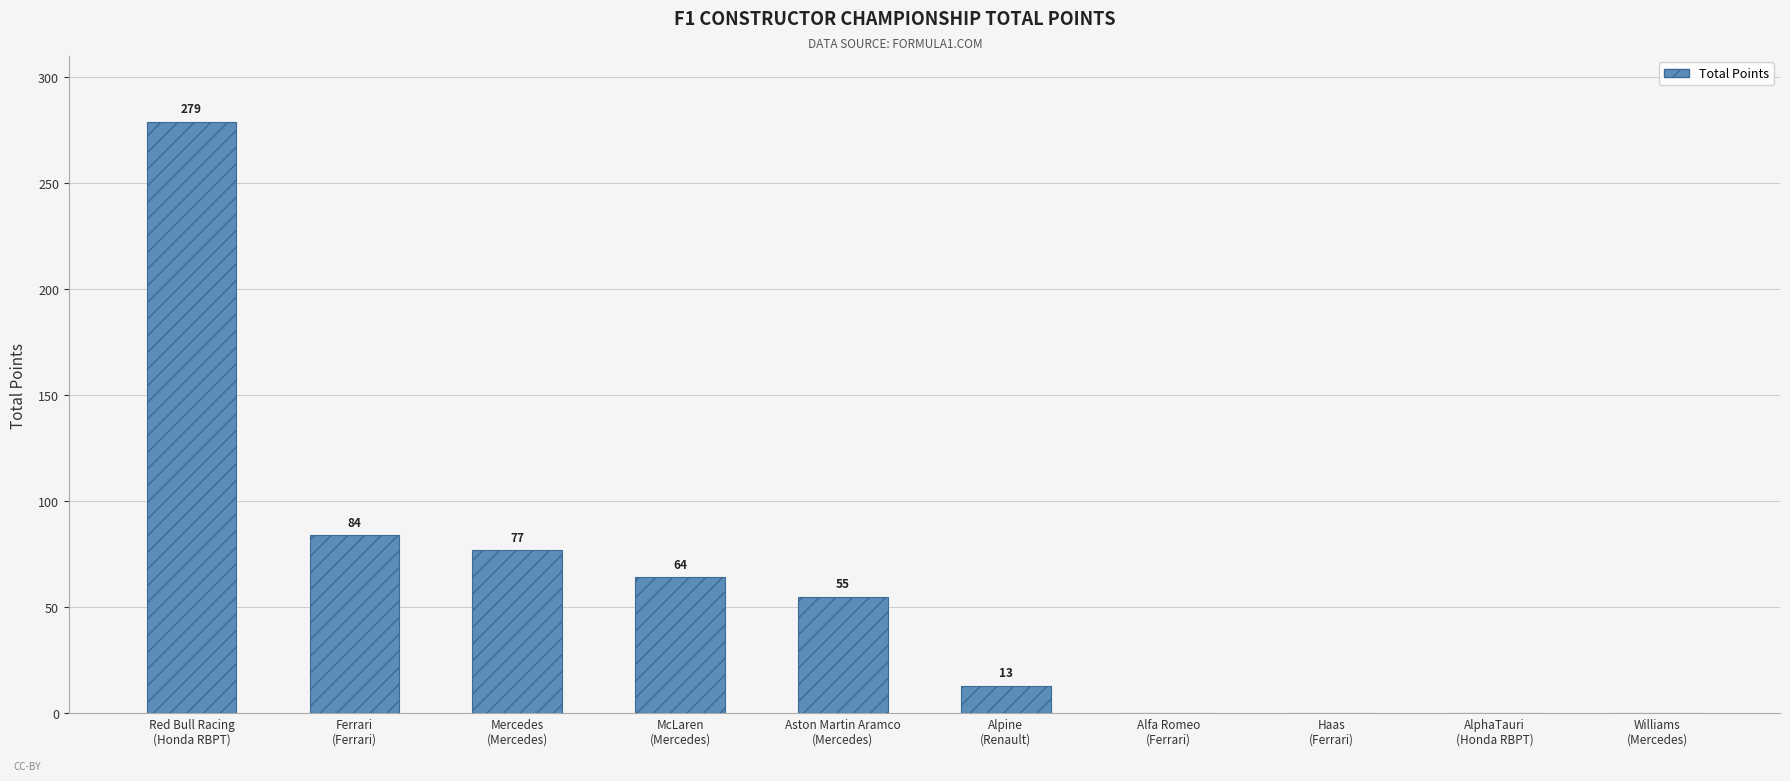

What is the average value?

57